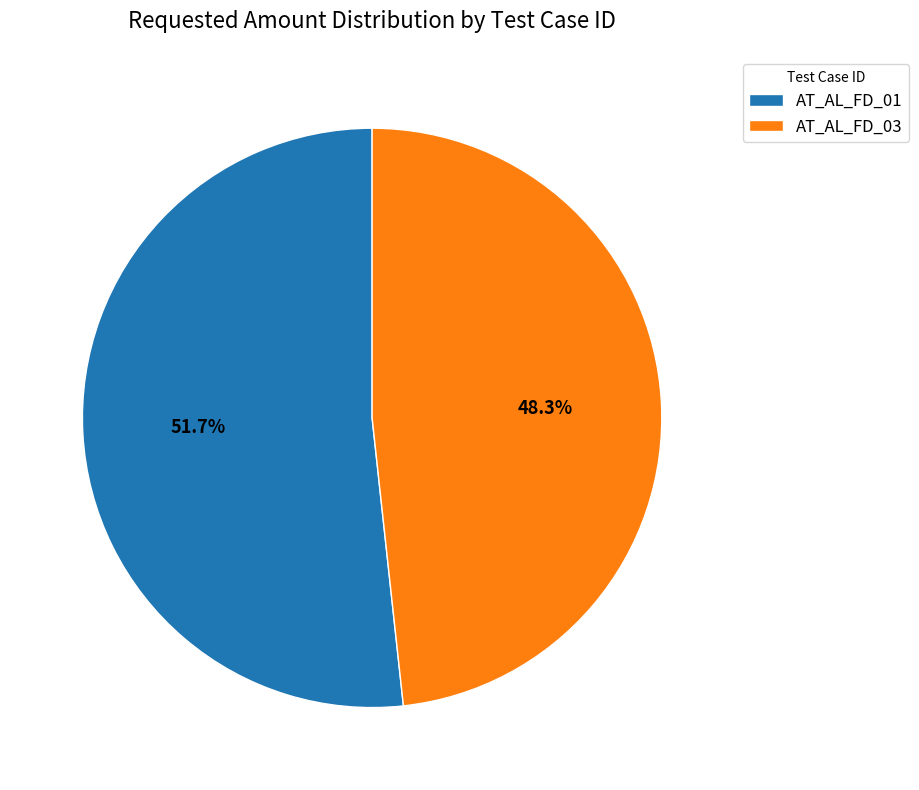

Do AT_AL_FD_01 and AT_AL_FD_03 together represent more than half of the pie?

Yes